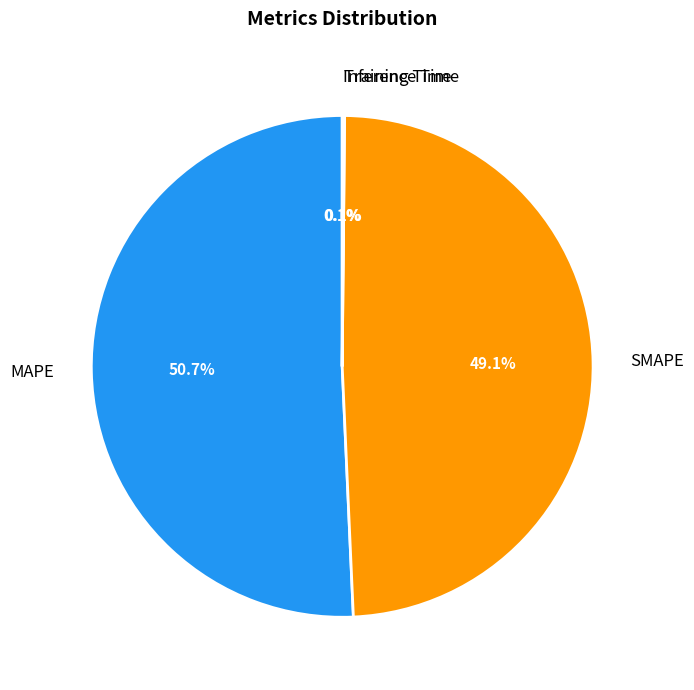

What is the largest slice in the pie chart?

MAPE